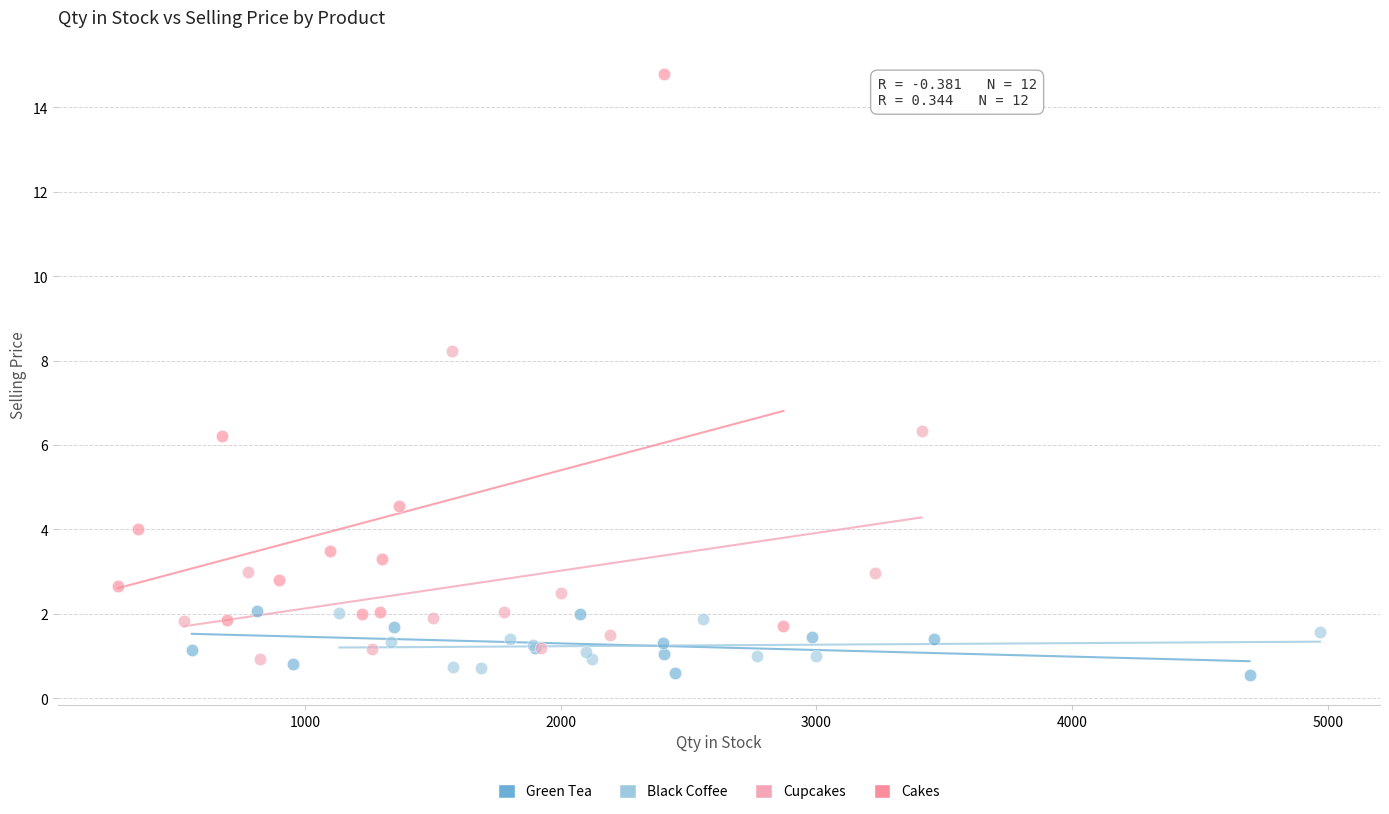

Which series reaches the minimum Y coordinate?

Green Tea